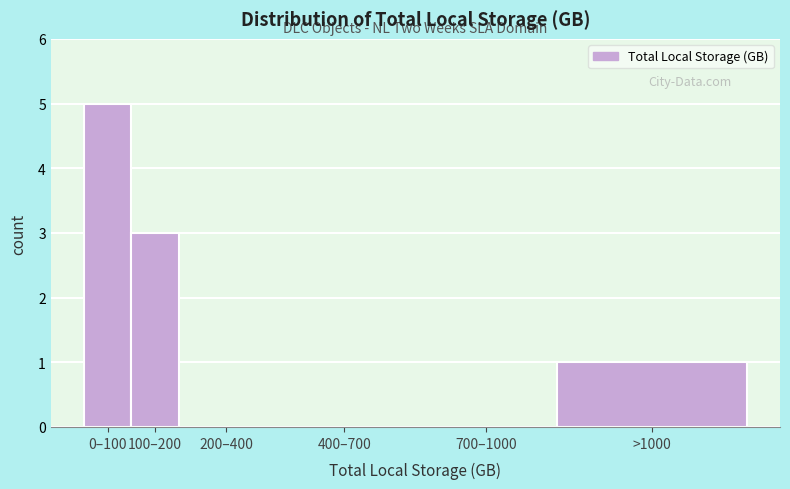

Reading left to right, extract all data points from this chart.

0–100=5	100–200=3	200–400=0	400–700=0	700–1000=0	>1000=1